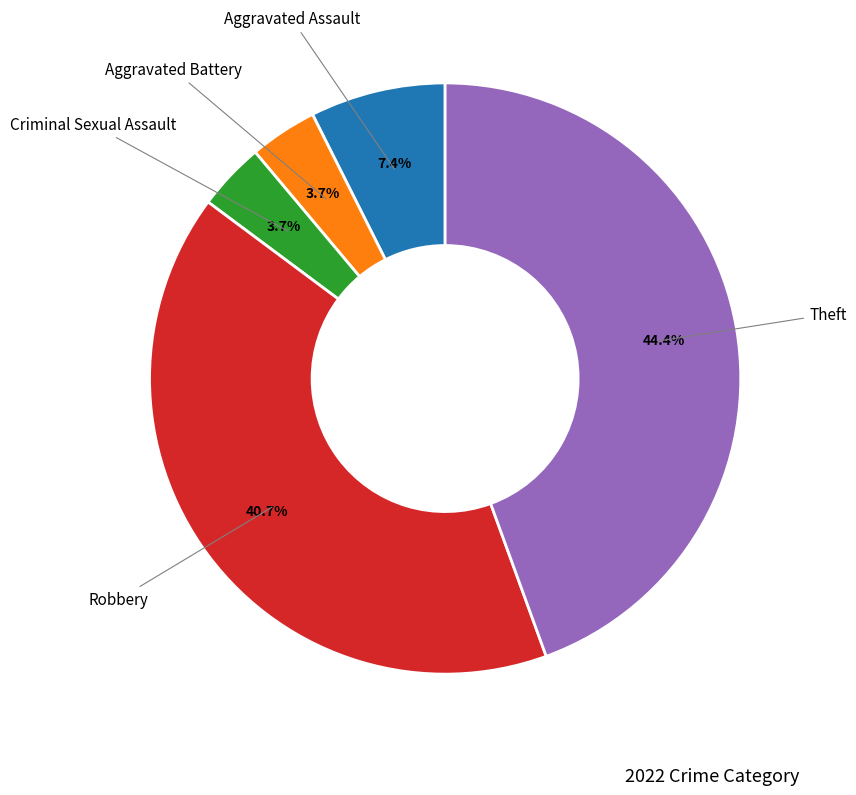

Is there any slice that represents more than half of the pie?

No